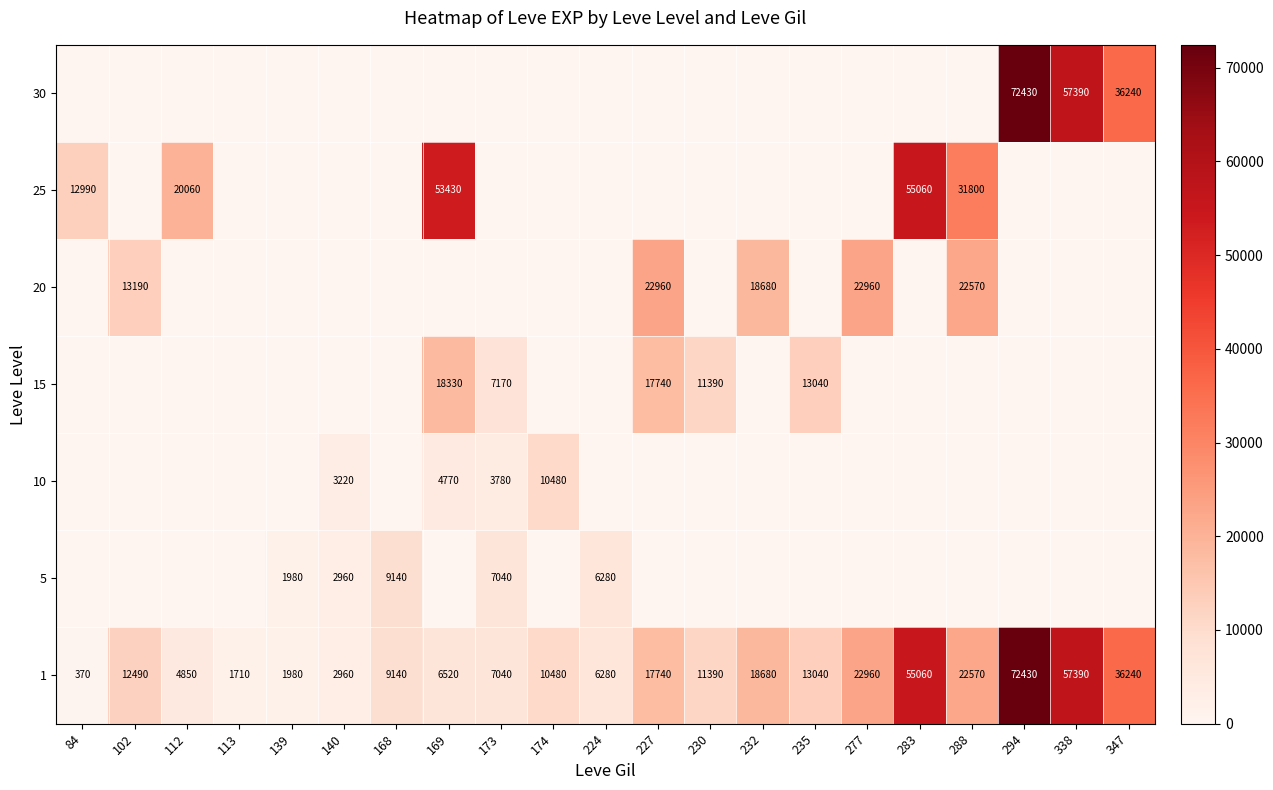

At how many categories does at least one series exceed 23335?

6